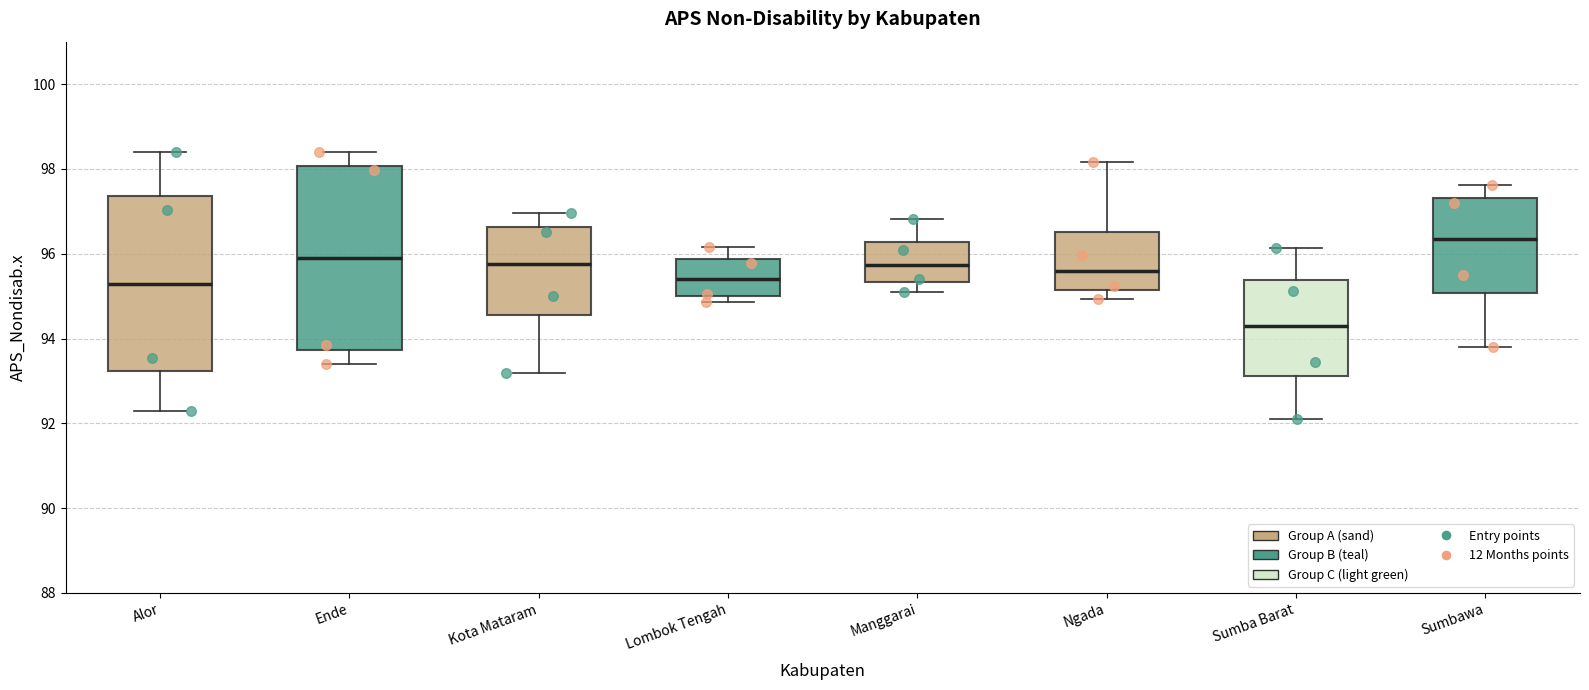

Reading left to right, read every box against the y-axis: the position of its median line, the range the box covers, and the ends of its whiskers. The values are not printed on the chart, so give them approximately, as read against the axis.

Alor: median 95.2, box 93.2 to 97.4, whiskers 92.4 to 98.4
Ende: median 96.0, box 93.8 to 98.0, whiskers 93.4 to 98.4
Kota Mataram: median 95.8, box 94.6 to 96.6, whiskers 93.2 to 97.0
Lombok Tengah: median 95.4, box 95.0 to 95.8, whiskers 94.8 to 96.2
Manggarai: median 95.8, box 95.4 to 96.2, whiskers 95.0 to 96.8
Ngada: median 95.6, box 95.2 to 96.6, whiskers 95.0 to 98.2
Sumba Barat: median 94.2, box 93.2 to 95.4, whiskers 92.2 to 96.2
Sumbawa: median 96.4, box 95.0 to 97.4, whiskers 93.8 to 97.6